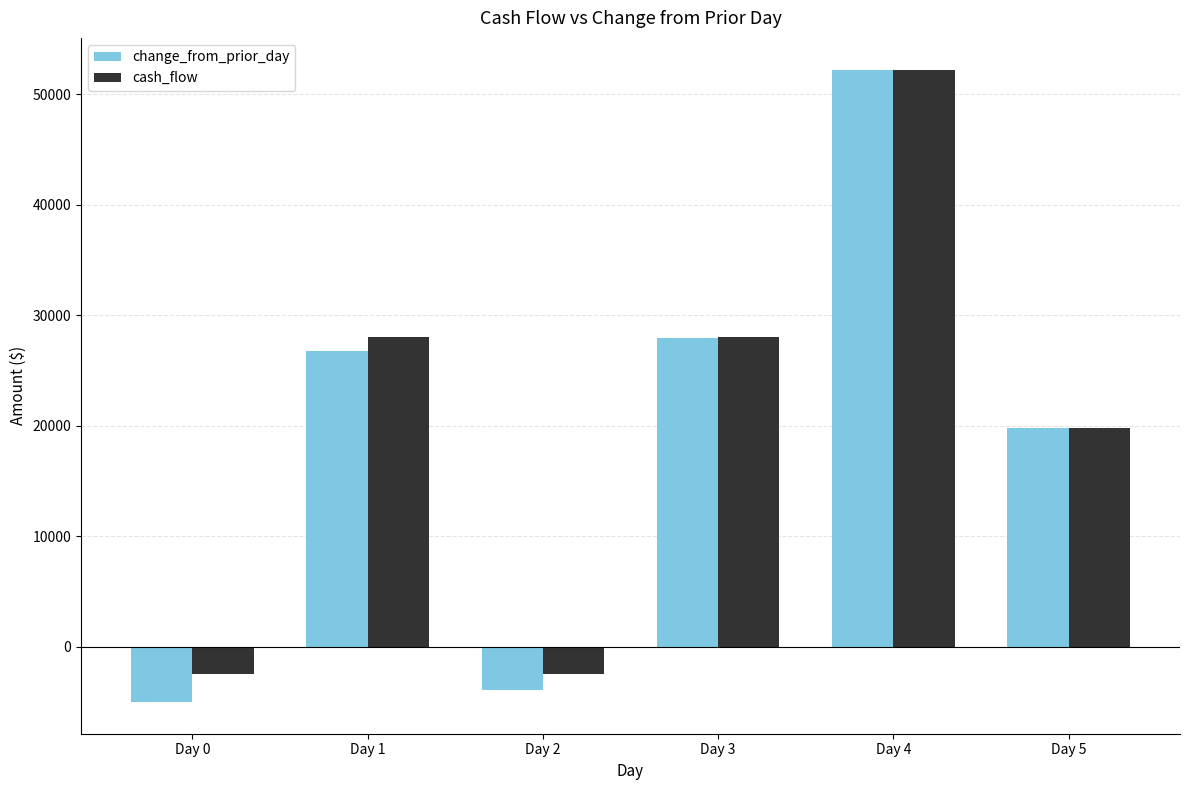

What is the difference between the cash_flow values at Day 5 and Day 3?

8300.0